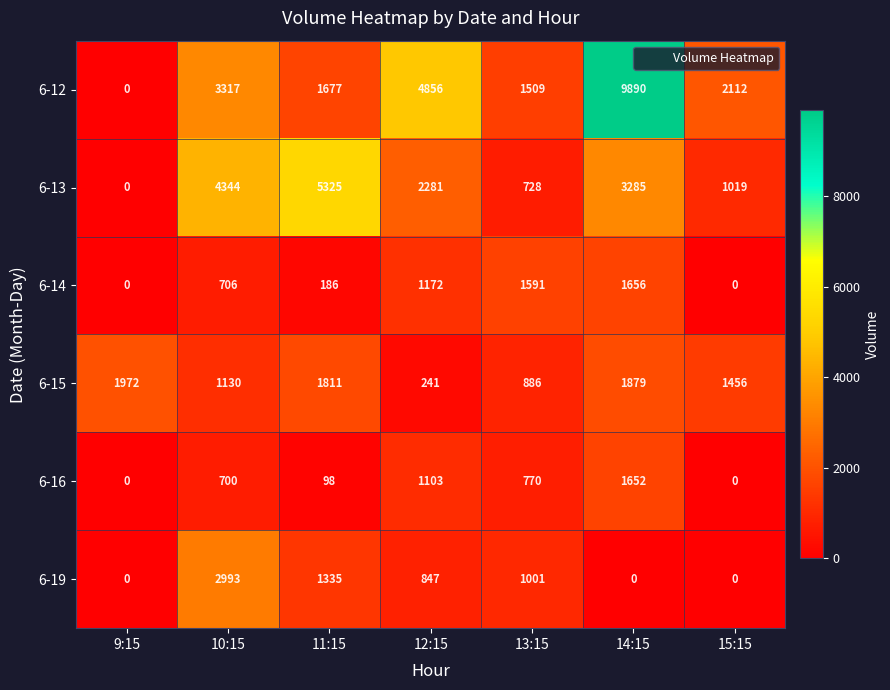

What is the difference between the 6-13 values at 9:15 and 10:15?

4344